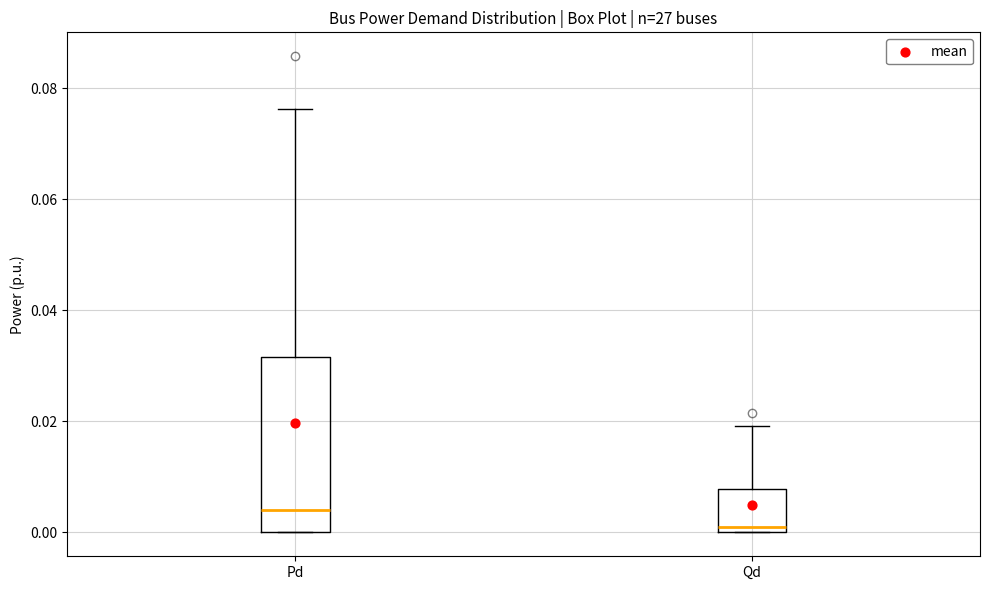

Which box's median line is the highest?

Pd